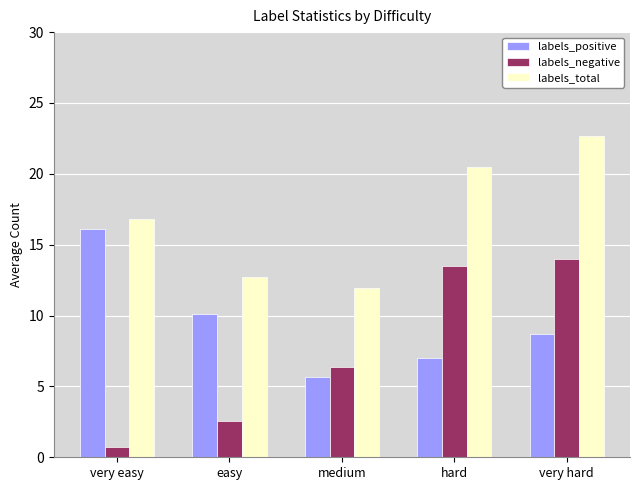

The labels_positive series shows 5.6 at medium. True or false?

True